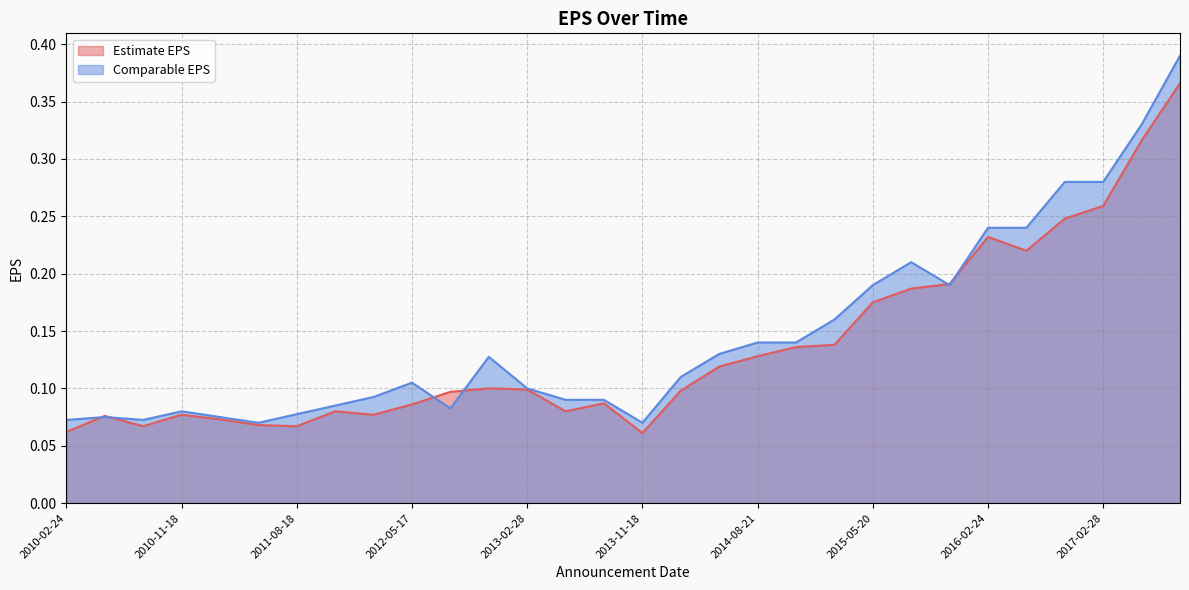

List the series in order of their overall mean, highest first.

Comparable EPS, Estimate EPS